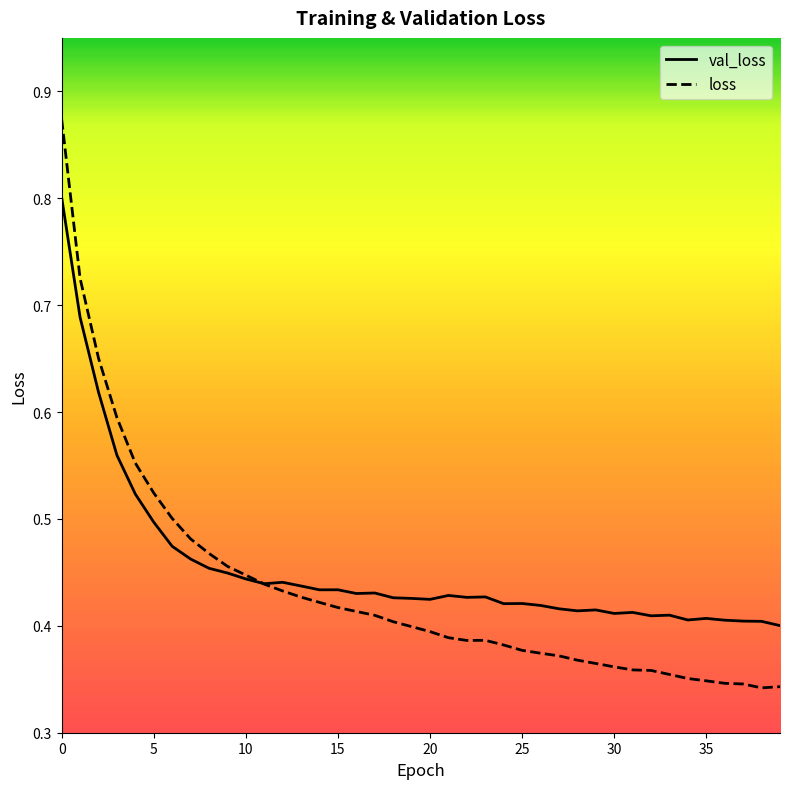

What is the difference between the maximum and minimum values in the loss series?

0.5